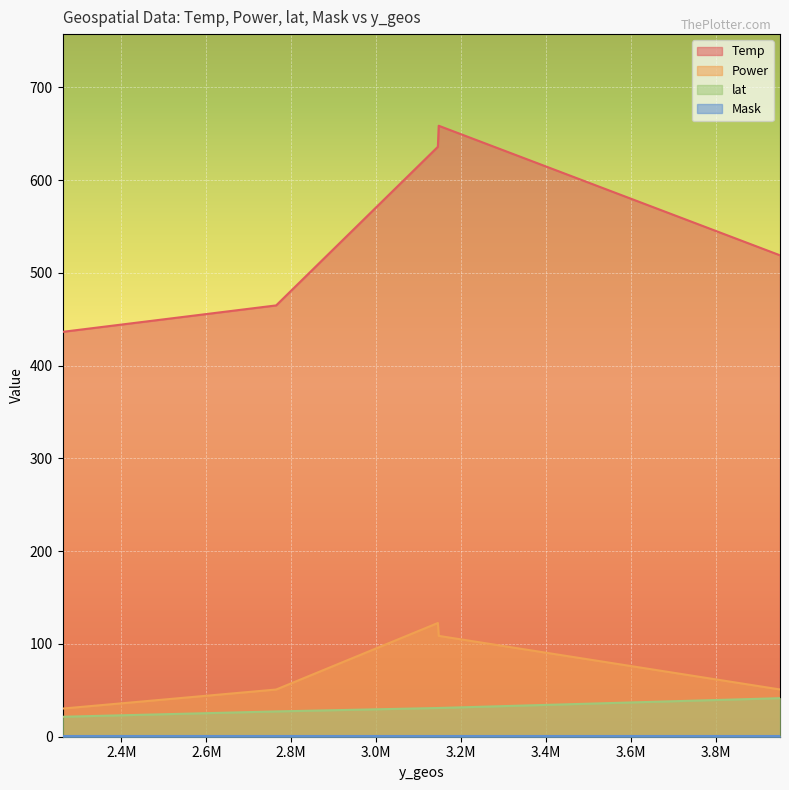

What is the greatest value displayed?

658.6